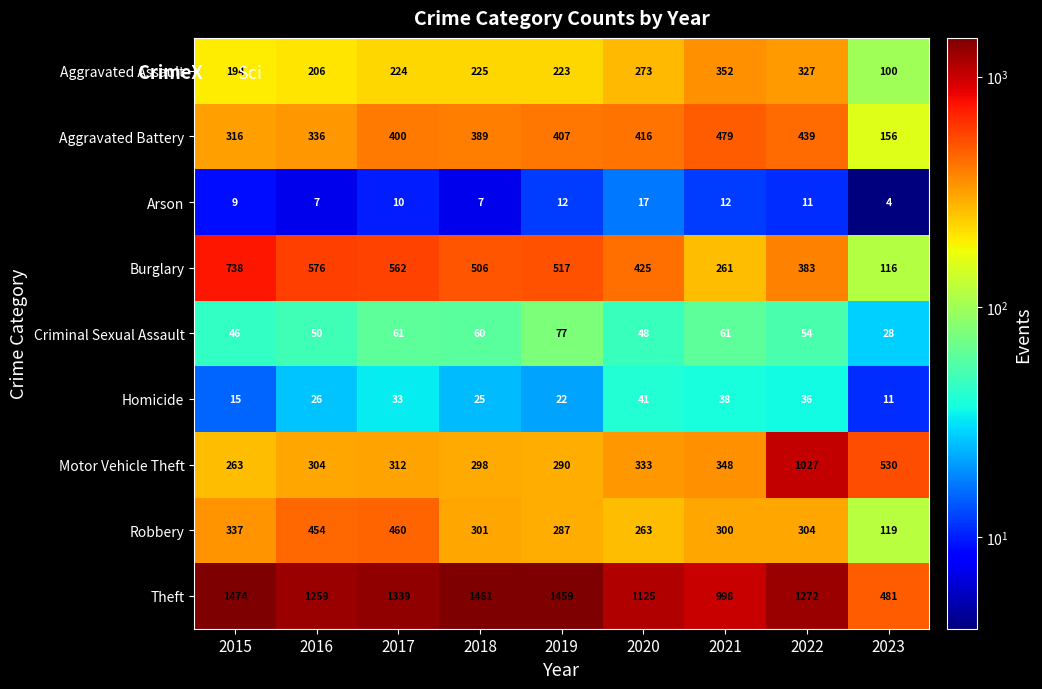

Which series has the largest range (max minus min)?

Theft